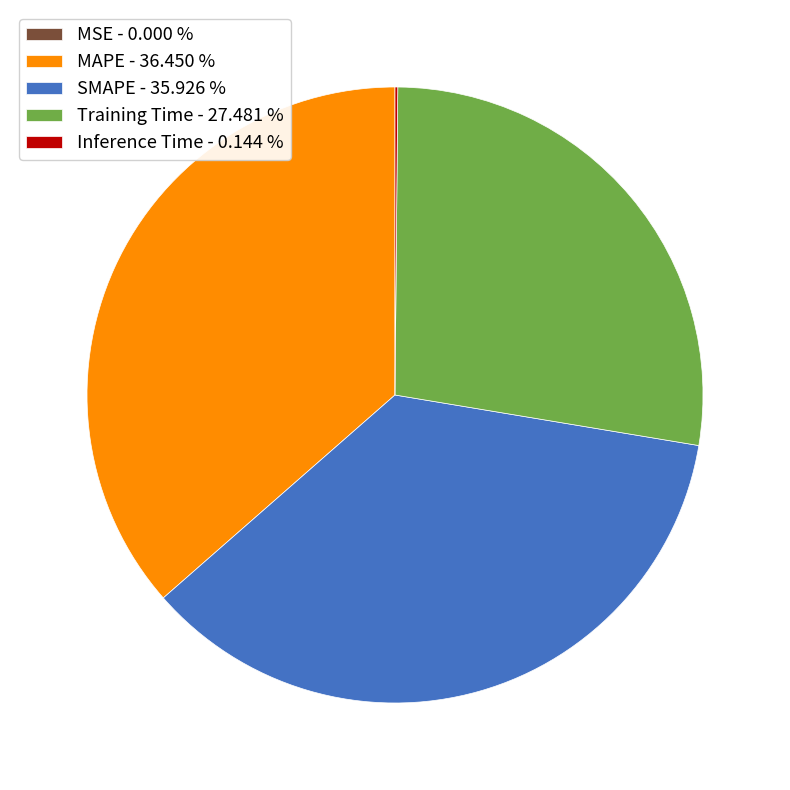

Is it true that MAPE is 36% of the pie?

True